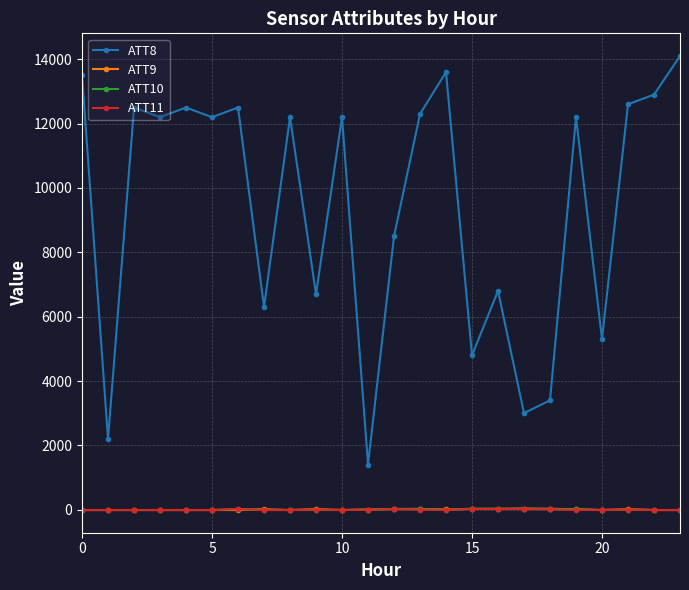

What is the minimum value for ATT11?

-10.0